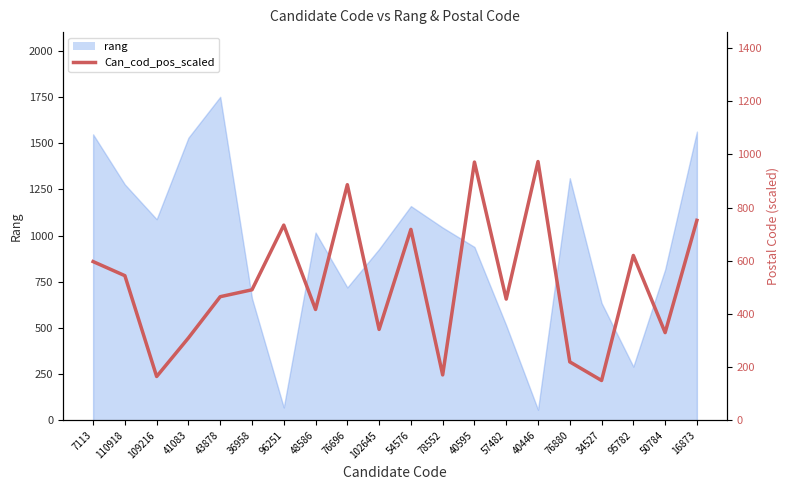

Is it true that the value at 96251 is 1048?

False